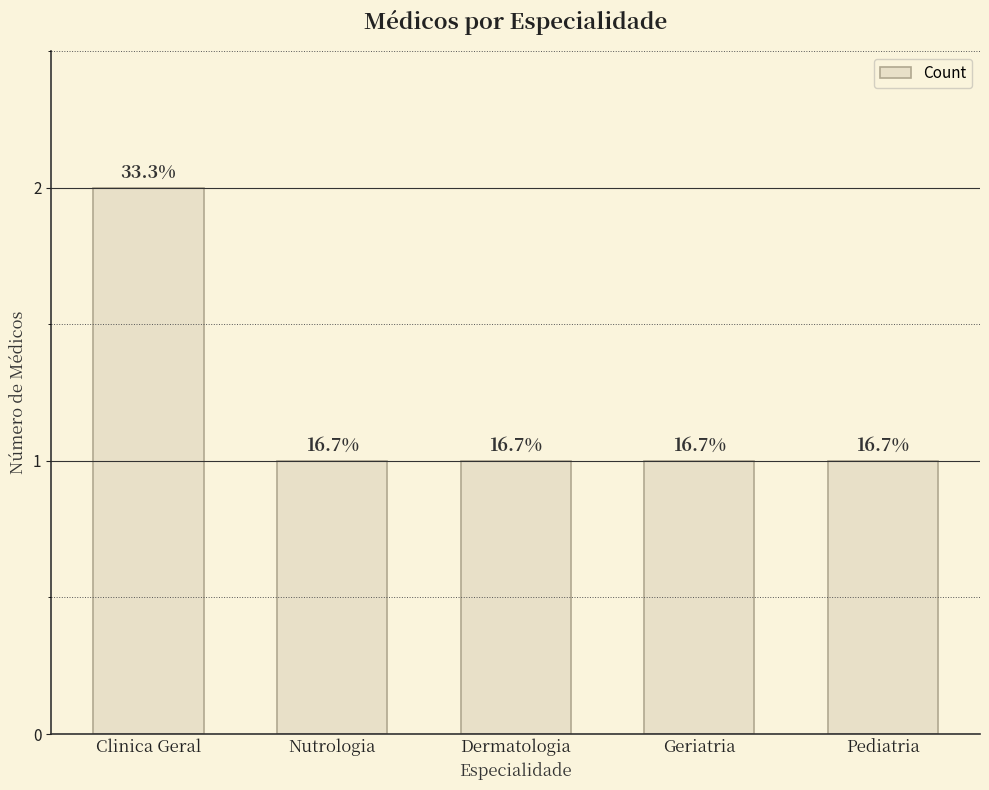

How many bars are there in total?

5